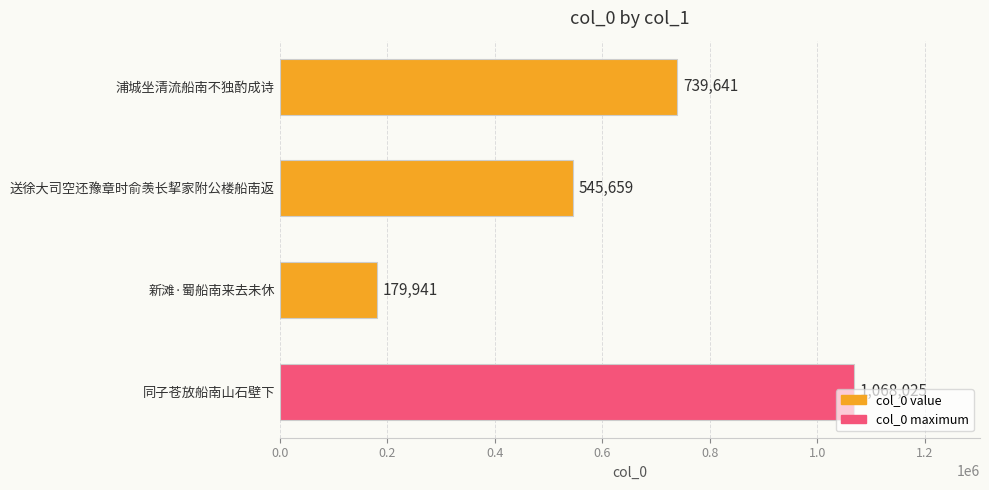

What is the sum of all values?

2533266